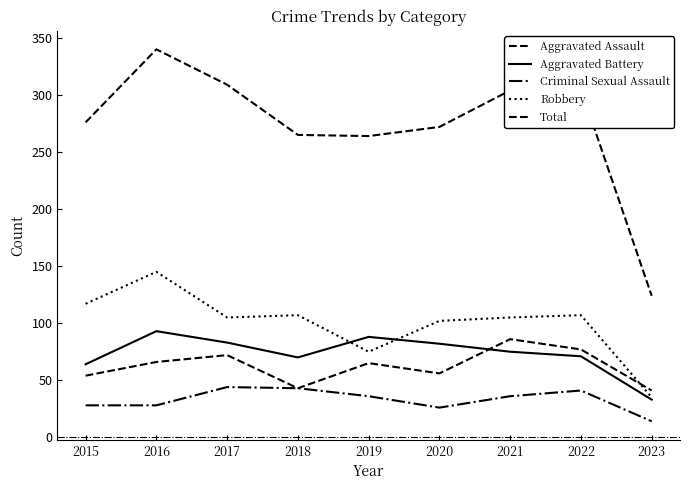

Is this an area chart (filled region under the line)?

No